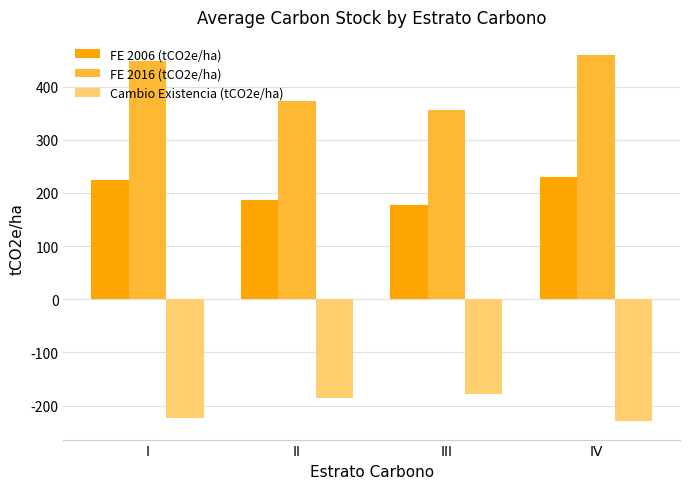

Does the chart contain stacked bars?

No